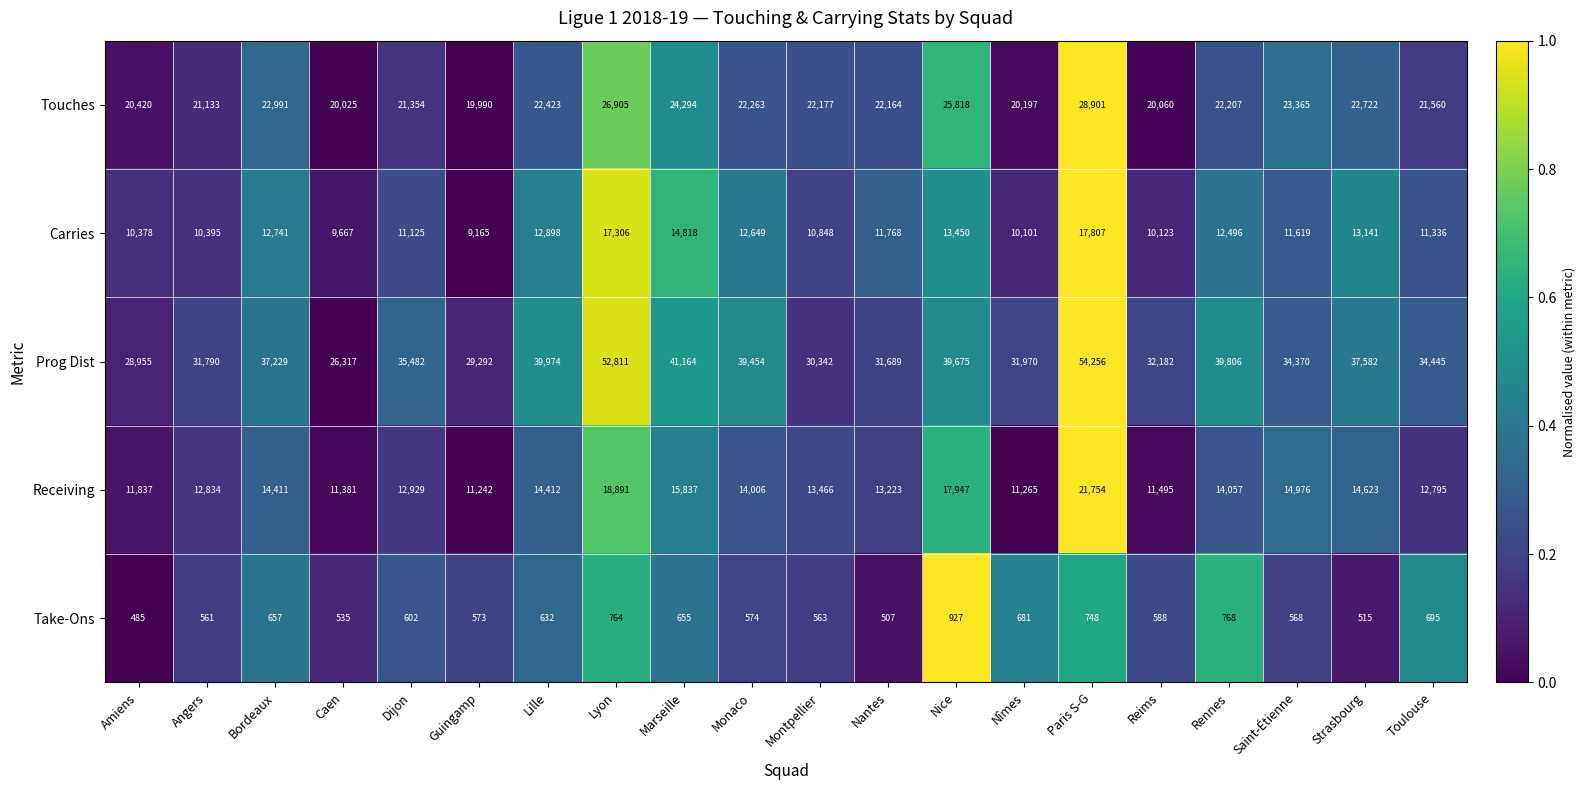

What is the difference between the second highest and second lowest values in the Prog Dist series?

23856